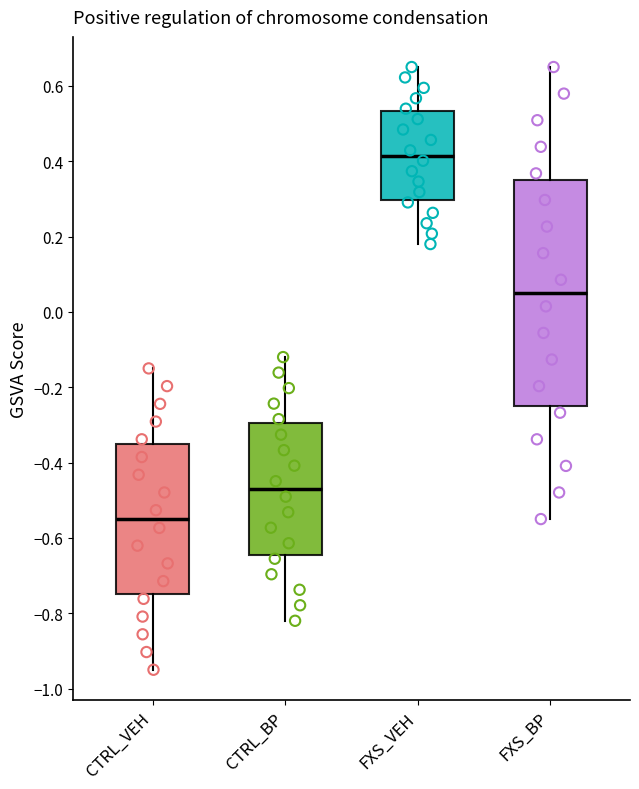

Which box's median line is the lowest?

CTRL_VEH